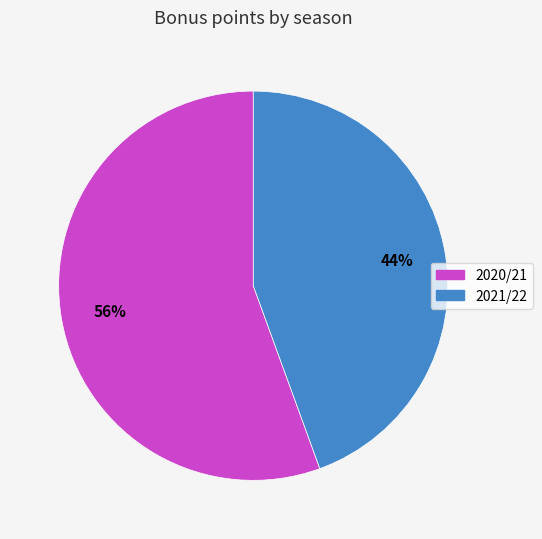

Combined, do 2020/21 and 2021/22 account for over 50%?

Yes